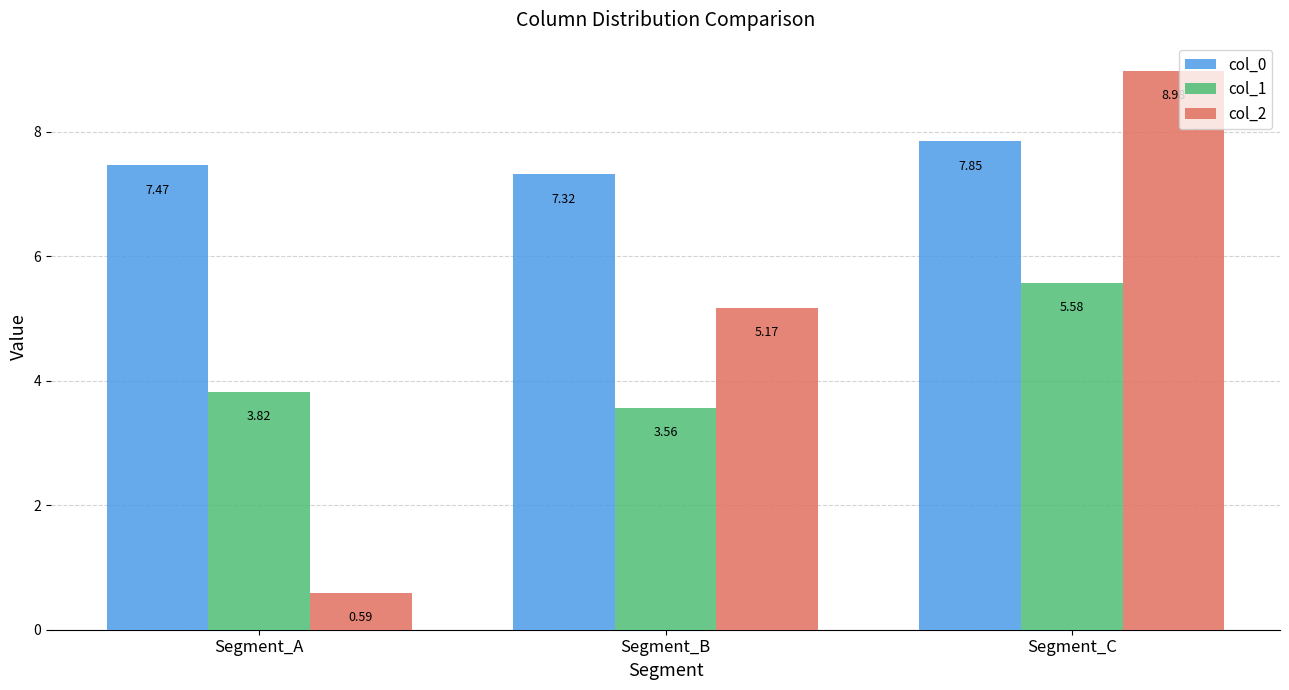

List the labels in order of col_2 value, smallest first.

Segment_A, Segment_B, Segment_C